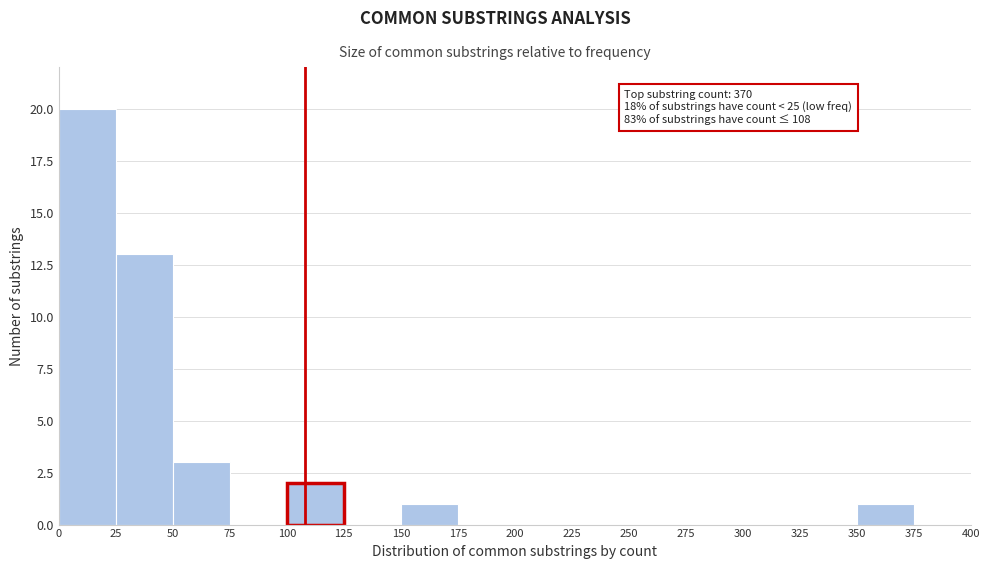

Over which range of the x-axis is the bar tallest?

0 to 25